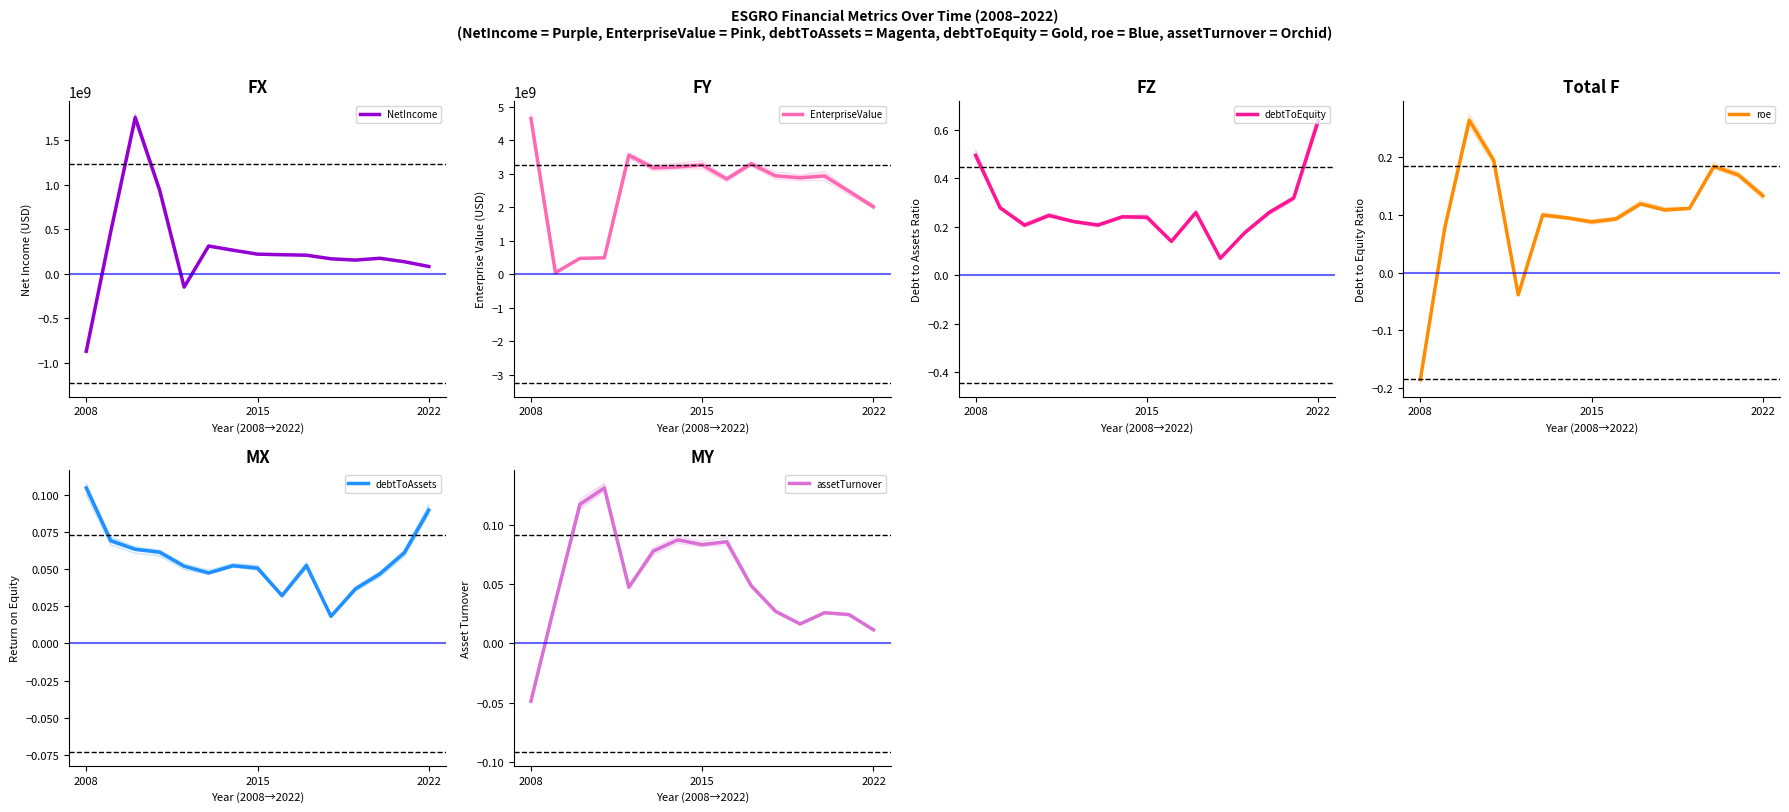

True or false: debtToAssets and debtToEquity intersect in this chart.

False